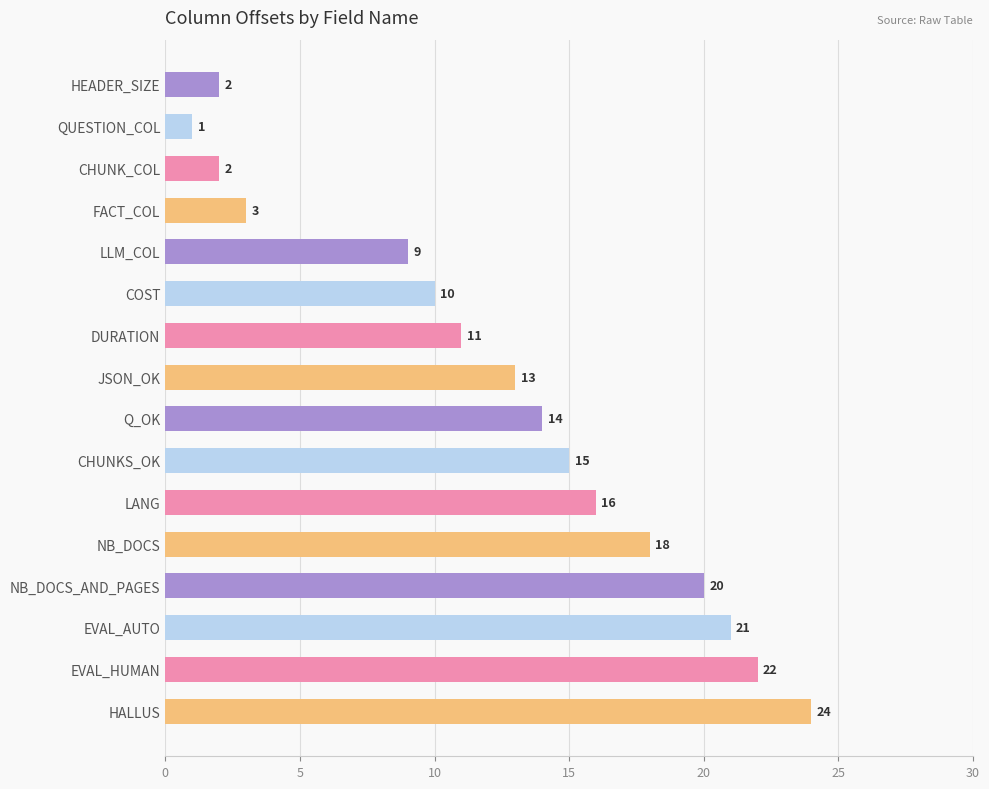

Which has a higher value, Q_OK or EVAL_HUMAN?

EVAL_HUMAN